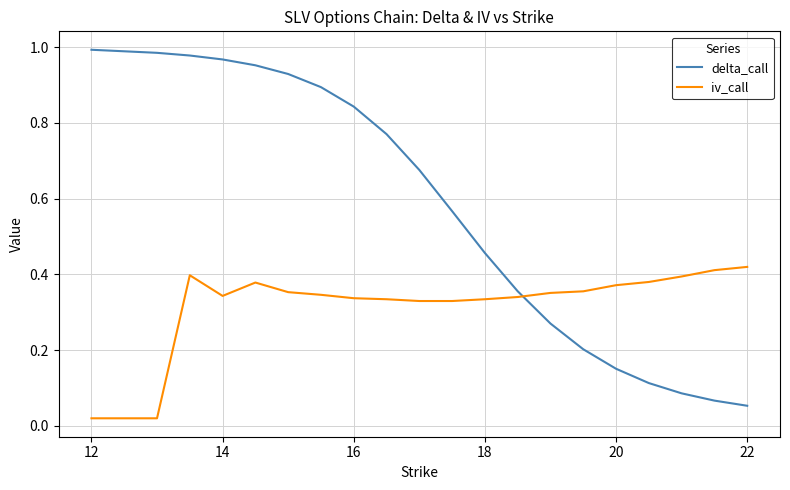

Which series has the widest spread of values?

delta_call